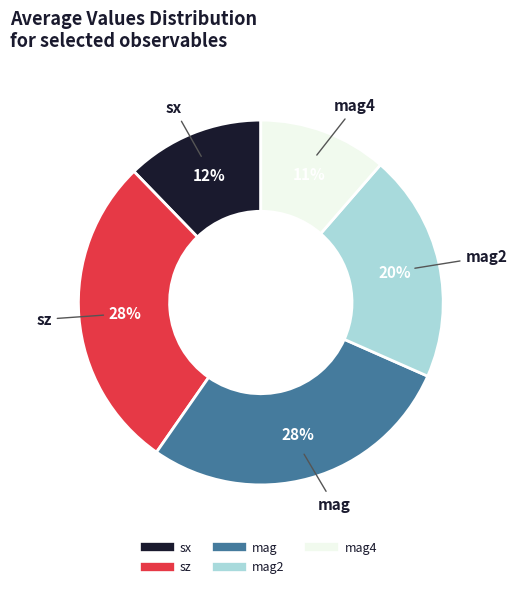

To the nearest percent, what is the difference between the largest and smallest slice percentages?

17%